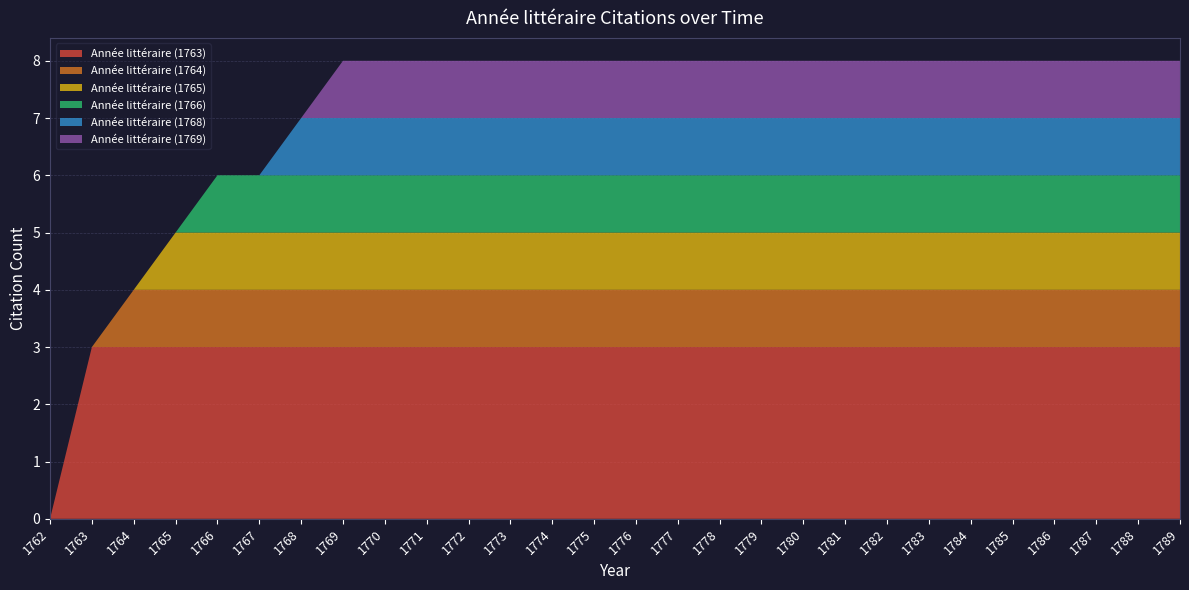

Reading right to left, what are all the values shown in this chart?

Année littéraire (1763): 1789=3	1788=3	1787=3	1786=3	1785=3	1784=3	1783=3	1782=3	1781=3	1780=3	1779=3	1778=3	1777=3	1776=3	1775=3	1774=3	1773=3	1772=3	1771=3	1770=3	1769=3	1768=3	1767=3	1766=3	1765=3	1764=3	1763=3	1762=0
Année littéraire (1764): 1789=1	1788=1	1787=1	1786=1	1785=1	1784=1	1783=1	1782=1	1781=1	1780=1	1779=1	1778=1	1777=1	1776=1	1775=1	1774=1	1773=1	1772=1	1771=1	1770=1	1769=1	1768=1	1767=1	1766=1	1765=1	1764=1	1763=0	1762=0
Année littéraire (1765): 1789=1	1788=1	1787=1	1786=1	1785=1	1784=1	1783=1	1782=1	1781=1	1780=1	1779=1	1778=1	1777=1	1776=1	1775=1	1774=1	1773=1	1772=1	1771=1	1770=1	1769=1	1768=1	1767=1	1766=1	1765=1	1764=0	1763=0	1762=0
Année littéraire (1766): 1789=1	1788=1	1787=1	1786=1	1785=1	1784=1	1783=1	1782=1	1781=1	1780=1	1779=1	1778=1	1777=1	1776=1	1775=1	1774=1	1773=1	1772=1	1771=1	1770=1	1769=1	1768=1	1767=1	1766=1	1765=0	1764=0	1763=0	1762=0
Année littéraire (1768): 1789=1	1788=1	1787=1	1786=1	1785=1	1784=1	1783=1	1782=1	1781=1	1780=1	1779=1	1778=1	1777=1	1776=1	1775=1	1774=1	1773=1	1772=1	1771=1	1770=1	1769=1	1768=1	1767=0	1766=0	1765=0	1764=0	1763=0	1762=0
Année littéraire (1769): 1789=1	1788=1	1787=1	1786=1	1785=1	1784=1	1783=1	1782=1	1781=1	1780=1	1779=1	1778=1	1777=1	1776=1	1775=1	1774=1	1773=1	1772=1	1771=1	1770=1	1769=1	1768=0	1767=0	1766=0	1765=0	1764=0	1763=0	1762=0